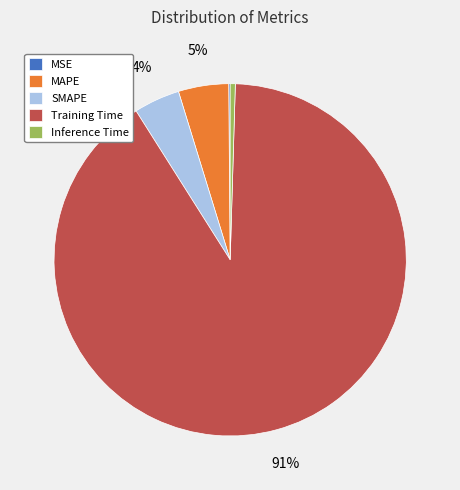

What is the largest slice in the pie chart?

Training Time